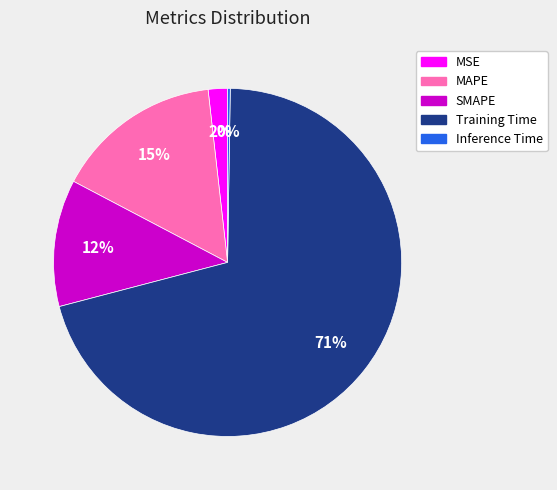

Which category has the biggest portion of the pie?

Training Time